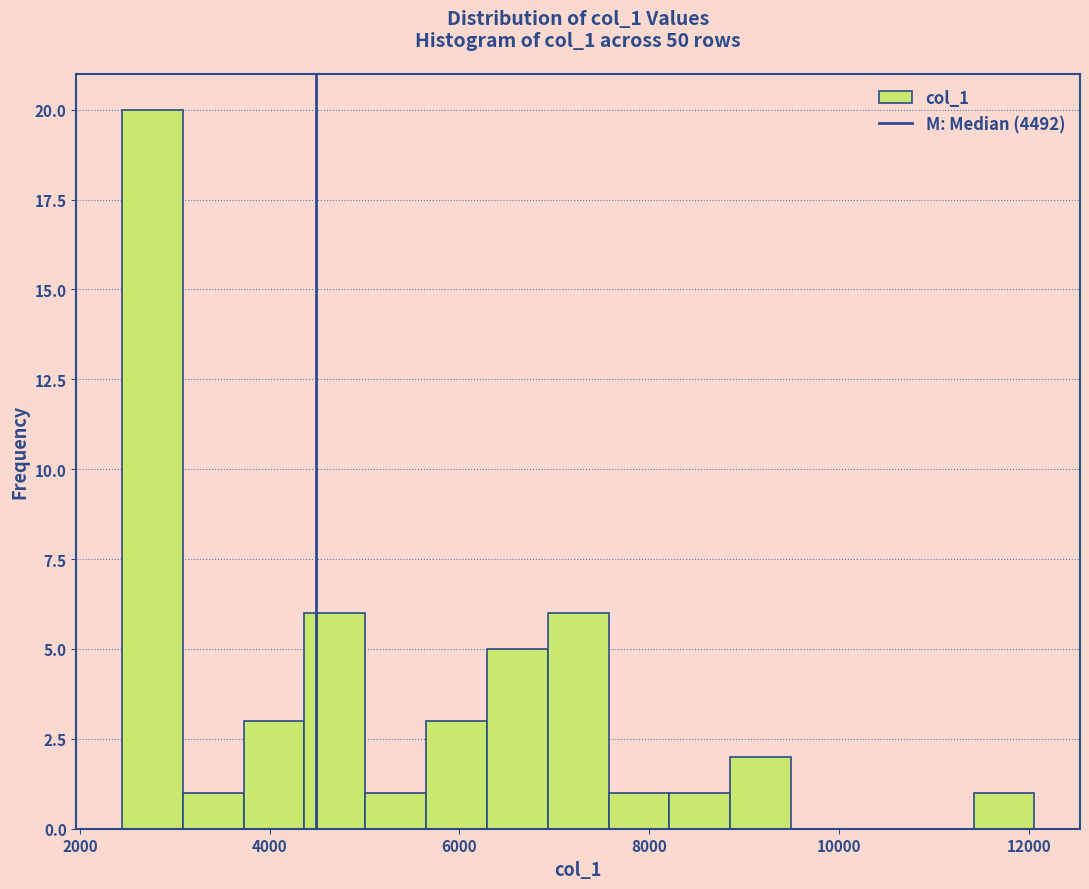

Around what value on the x-axis is the tallest bar? Give the approximate position of its centre, as read against the axis.

2800